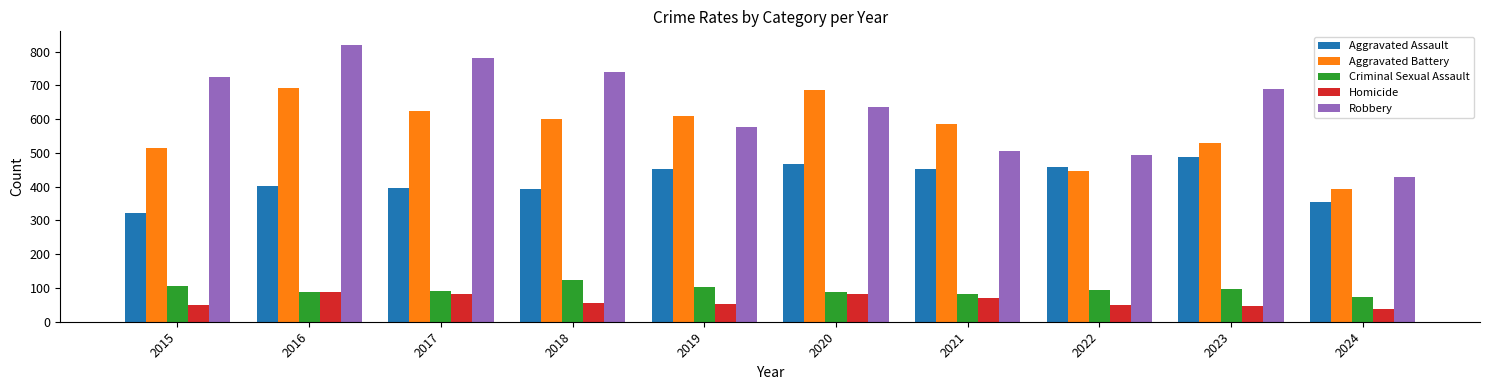

What is the maximum value shown in the chart?

819